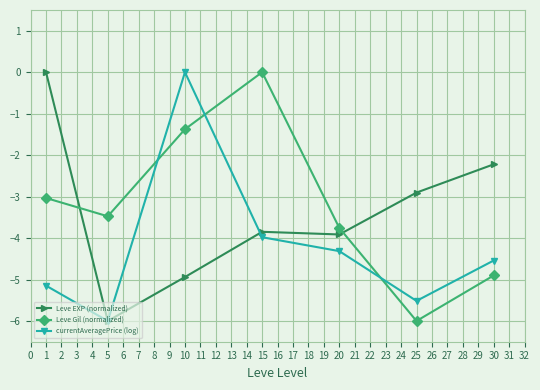

True or false: currentAveragePrice (log) and Leve Gil (normalized) intersect in this chart.

True